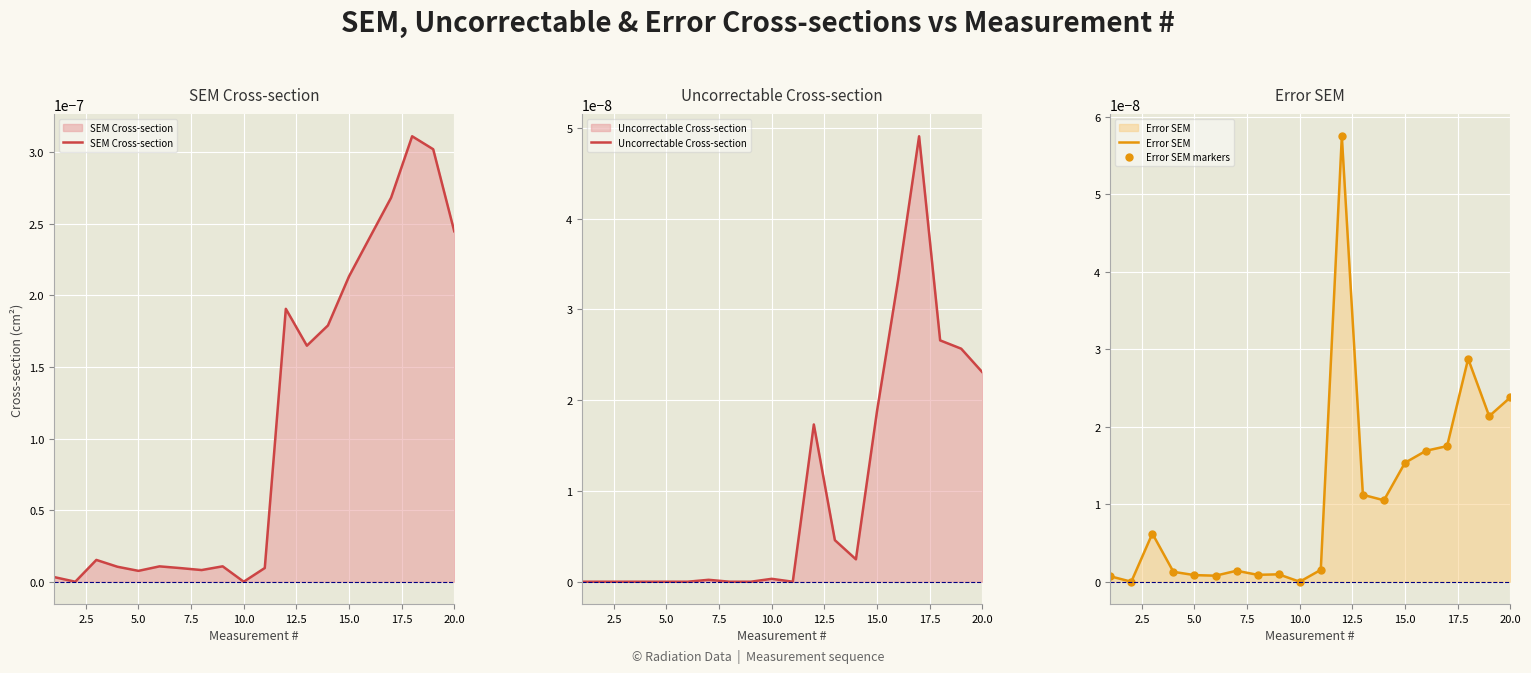

True or false: SEM Cross-section has a value of 0.0 at 10.0.

True